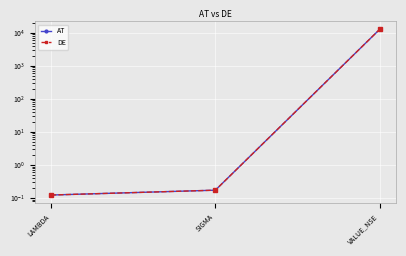

The DE series shows 12500.0 at VALUE_NSE. True or false?

True